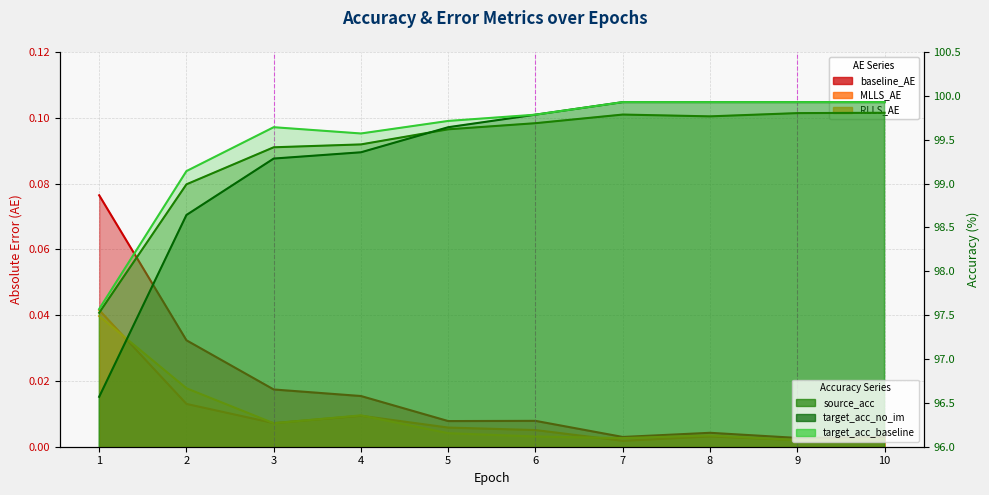

Rank the series by their maximum value, from lowest to highest.

RLLS_AE, MLLS_AE, baseline_AE, source_acc, target_acc_no_im, target_acc_baseline